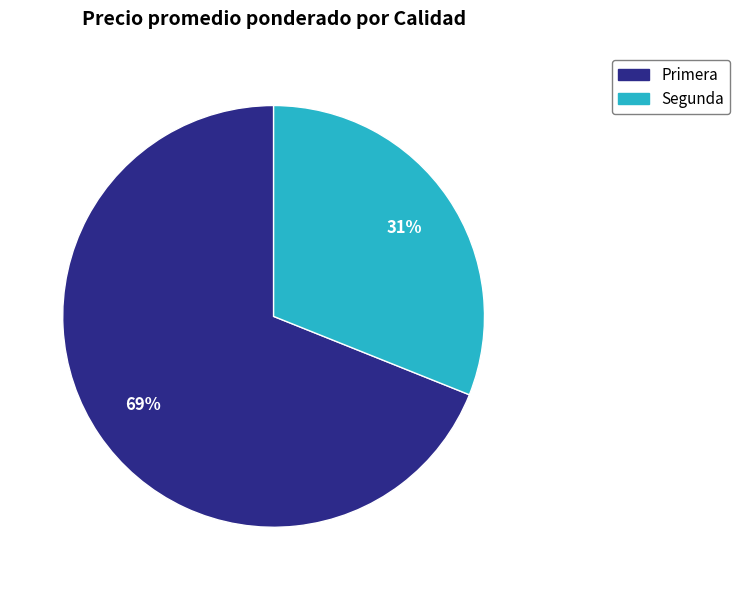

Which category has the smallest portion of the pie?

Segunda